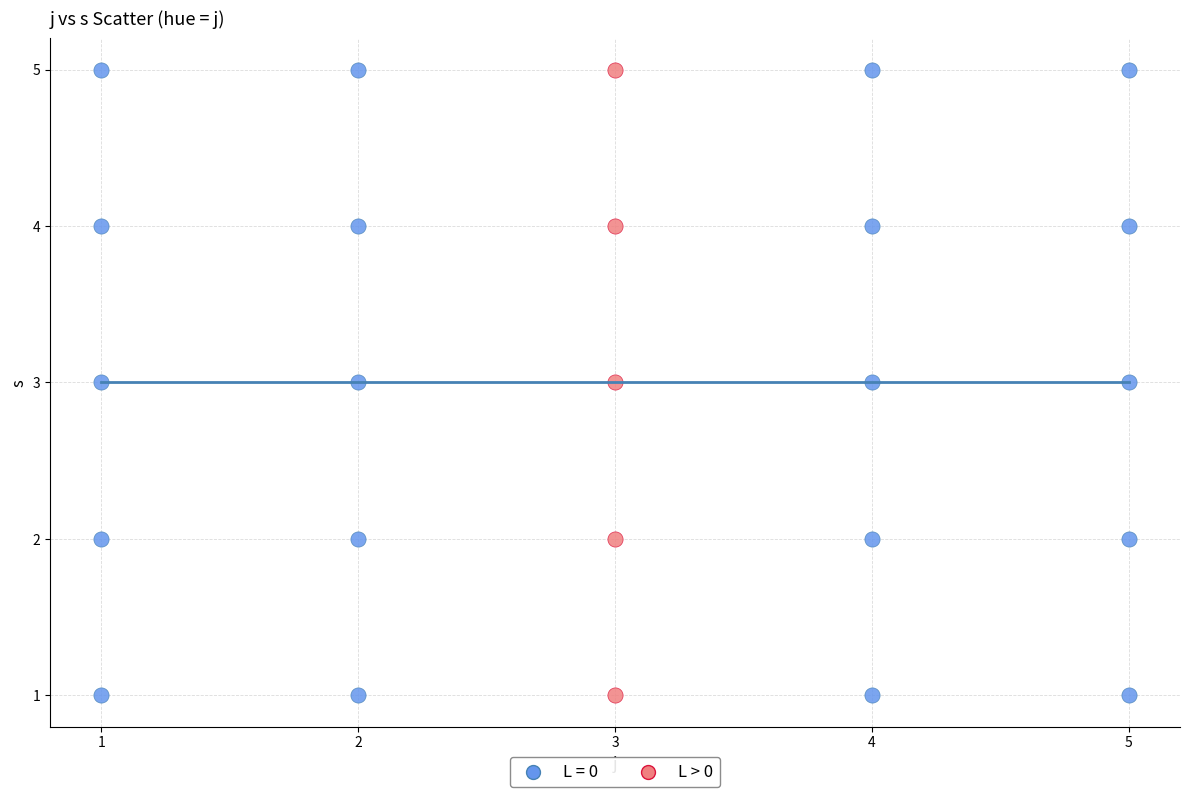

What are all the series names shown in the legend?

L = 0, L > 0